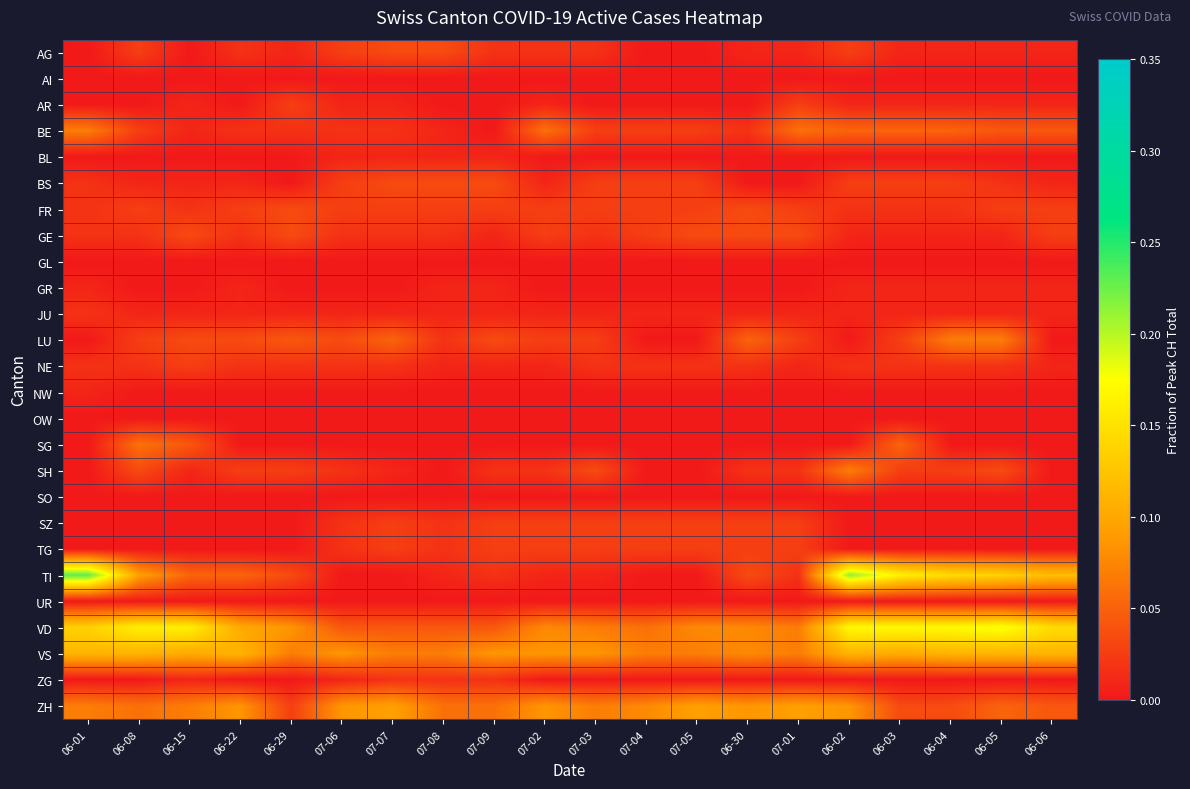

Reading left to right, list all the values displayed in this chart.

AG: 06-01=0.0	06-08=0.0	06-15=0.0	06-22=0.0	06-29=0.0	07-06=0.0	07-07=0.0	07-08=0.0	07-09=0.0	07-02=0.0	07-03=0.0	07-04=0.0	07-05=0.0	06-30=0.0	07-01=0.0	06-02=0.0	06-03=0.0	06-04=0.0	06-05=0.0	06-06=0.0
AI: 06-01=0.0	06-08=0.0	06-15=0.0	06-22=0.0	06-29=0.0	07-06=0.0	07-07=0.0	07-08=0.0	07-09=0.0	07-02=0.0	07-03=0.0	07-04=0.0	07-05=0.0	06-30=0.0	07-01=0.0	06-02=0.0	06-03=0.0	06-04=0.0	06-05=0.0	06-06=0.0
AR: 06-01=0.0	06-08=0.0	06-15=0.0	06-22=0.0	06-29=0.0	07-06=0.0	07-07=0.0	07-08=0.0	07-09=0.0	07-02=0.0	07-03=0.0	07-04=0.0	07-05=0.0	06-30=0.0	07-01=0.0	06-02=0.0	06-03=0.0	06-04=0.0	06-05=0.0	06-06=0.0
BE: 06-01=0.1	06-08=0.0	06-15=0.0	06-22=0.0	06-29=0.0	07-06=0.0	07-07=0.0	07-08=0.0	07-09=0.0	07-02=0.1	07-03=0.0	07-04=0.0	07-05=0.0	06-30=0.0	07-01=0.1	06-02=0.1	06-03=0.1	06-04=0.1	06-05=0.0	06-06=0.0
BL: 06-01=0.0	06-08=0.0	06-15=0.0	06-22=0.0	06-29=0.0	07-06=0.0	07-07=0.0	07-08=0.0	07-09=0.0	07-02=0.0	07-03=0.0	07-04=0.0	07-05=0.0	06-30=0.0	07-01=0.0	06-02=0.0	06-03=0.0	06-04=0.0	06-05=0.0	06-06=0.0
BS: 06-01=0.0	06-08=0.0	06-15=0.0	06-22=0.0	06-29=0.0	07-06=0.0	07-07=0.0	07-08=0.0	07-09=0.0	07-02=0.0	07-03=0.0	07-04=0.0	07-05=0.0	06-30=0.0	07-01=0.0	06-02=0.0	06-03=0.0	06-04=0.0	06-05=0.0	06-06=0.0
FR: 06-01=0.0	06-08=0.0	06-15=0.0	06-22=0.0	06-29=0.0	07-06=0.0	07-07=0.0	07-08=0.0	07-09=0.0	07-02=0.0	07-03=0.0	07-04=0.0	07-05=0.0	06-30=0.0	07-01=0.0	06-02=0.0	06-03=0.0	06-04=0.0	06-05=0.0	06-06=0.0
GE: 06-01=0.0	06-08=0.0	06-15=0.0	06-22=0.0	06-29=0.0	07-06=0.0	07-07=0.0	07-08=0.0	07-09=0.0	07-02=0.0	07-03=0.0	07-04=0.0	07-05=0.0	06-30=0.0	07-01=0.0	06-02=0.0	06-03=0.0	06-04=0.0	06-05=0.0	06-06=0.0
GL: 06-01=0.0	06-08=0.0	06-15=0.0	06-22=0.0	06-29=0.0	07-06=0.0	07-07=0.0	07-08=0.0	07-09=0.0	07-02=0.0	07-03=0.0	07-04=0.0	07-05=0.0	06-30=0.0	07-01=0.0	06-02=0.0	06-03=0.0	06-04=0.0	06-05=0.0	06-06=0.0
GR: 06-01=0.0	06-08=0.0	06-15=0.0	06-22=0.0	06-29=0.0	07-06=0.0	07-07=0.0	07-08=0.0	07-09=0.0	07-02=0.0	07-03=0.0	07-04=0.0	07-05=0.0	06-30=0.0	07-01=0.0	06-02=0.0	06-03=0.0	06-04=0.0	06-05=0.0	06-06=0.0
JU: 06-01=0.0	06-08=0.0	06-15=0.0	06-22=0.0	06-29=0.0	07-06=0.0	07-07=0.0	07-08=0.0	07-09=0.0	07-02=0.0	07-03=0.0	07-04=0.0	07-05=0.0	06-30=0.0	07-01=0.0	06-02=0.0	06-03=0.0	06-04=0.0	06-05=0.0	06-06=0.0
LU: 06-01=0.0	06-08=0.0	06-15=0.0	06-22=0.0	06-29=0.0	07-06=0.0	07-07=0.1	07-08=0.0	07-09=0.0	07-02=0.0	07-03=0.0	07-04=0.0	07-05=0.0	06-30=0.1	07-01=0.0	06-02=0.0	06-03=0.0	06-04=0.1	06-05=0.1	06-06=0.0
NE: 06-01=0.0	06-08=0.0	06-15=0.0	06-22=0.0	06-29=0.0	07-06=0.0	07-07=0.0	07-08=0.0	07-09=0.0	07-02=0.0	07-03=0.0	07-04=0.0	07-05=0.0	06-30=0.0	07-01=0.0	06-02=0.0	06-03=0.0	06-04=0.0	06-05=0.0	06-06=0.0
NW: 06-01=0.0	06-08=0.0	06-15=0.0	06-22=0.0	06-29=0.0	07-06=0.0	07-07=0.0	07-08=0.0	07-09=0.0	07-02=0.0	07-03=0.0	07-04=0.0	07-05=0.0	06-30=0.0	07-01=0.0	06-02=0.0	06-03=0.0	06-04=0.0	06-05=0.0	06-06=0.0
OW: 06-01=0.0	06-08=0.0	06-15=0.0	06-22=0.0	06-29=0.0	07-06=0.0	07-07=0.0	07-08=0.0	07-09=0.0	07-02=0.0	07-03=0.0	07-04=0.0	07-05=0.0	06-30=0.0	07-01=0.0	06-02=0.0	06-03=0.0	06-04=0.0	06-05=0.0	06-06=0.0
SG: 06-01=0.0	06-08=0.1	06-15=0.0	06-22=0.0	06-29=0.0	07-06=0.0	07-07=0.0	07-08=0.0	07-09=0.0	07-02=0.0	07-03=0.0	07-04=0.0	07-05=0.0	06-30=0.0	07-01=0.0	06-02=0.0	06-03=0.1	06-04=0.0	06-05=0.0	06-06=0.0
SH: 06-01=0.0	06-08=0.0	06-15=0.0	06-22=0.0	06-29=0.0	07-06=0.0	07-07=0.0	07-08=0.0	07-09=0.0	07-02=0.0	07-03=0.0	07-04=0.0	07-05=0.0	06-30=0.0	07-01=0.0	06-02=0.1	06-03=0.0	06-04=0.0	06-05=0.0	06-06=0.0
SO: 06-01=0.0	06-08=0.0	06-15=0.0	06-22=0.0	06-29=0.0	07-06=0.0	07-07=0.0	07-08=0.0	07-09=0.0	07-02=0.0	07-03=0.0	07-04=0.0	07-05=0.0	06-30=0.0	07-01=0.0	06-02=0.0	06-03=0.0	06-04=0.0	06-05=0.0	06-06=0.0
SZ: 06-01=0.0	06-08=0.0	06-15=0.0	06-22=0.0	06-29=0.0	07-06=0.0	07-07=0.0	07-08=0.0	07-09=0.0	07-02=0.0	07-03=0.0	07-04=0.0	07-05=0.0	06-30=0.0	07-01=0.0	06-02=0.0	06-03=0.0	06-04=0.0	06-05=0.0	06-06=0.0
TG: 06-01=0.0	06-08=0.0	06-15=0.0	06-22=0.0	06-29=0.0	07-06=0.0	07-07=0.0	07-08=0.0	07-09=0.0	07-02=0.0	07-03=0.0	07-04=0.0	07-05=0.0	06-30=0.0	07-01=0.0	06-02=0.0	06-03=0.0	06-04=0.0	06-05=0.0	06-06=0.0
TI: 06-01=0.2	06-08=0.1	06-15=0.1	06-22=0.1	06-29=0.0	07-06=0.0	07-07=0.0	07-08=0.0	07-09=0.0	07-02=0.0	07-03=0.0	07-04=0.0	07-05=0.0	06-30=0.0	07-01=0.0	06-02=0.2	06-03=0.2	06-04=0.1	06-05=0.1	06-06=0.1
UR: 06-01=0.0	06-08=0.0	06-15=0.0	06-22=0.0	06-29=0.0	07-06=0.0	07-07=0.0	07-08=0.0	07-09=0.0	07-02=0.0	07-03=0.0	07-04=0.0	07-05=0.0	06-30=0.0	07-01=0.0	06-02=0.0	06-03=0.0	06-04=0.0	06-05=0.0	06-06=0.0
VD: 06-01=0.1	06-08=0.2	06-15=0.2	06-22=0.1	06-29=0.1	07-06=0.0	07-07=0.0	07-08=0.0	07-09=0.0	07-02=0.1	07-03=0.1	07-04=0.1	07-05=0.1	06-30=0.1	07-01=0.1	06-02=0.2	06-03=0.2	06-04=0.2	06-05=0.2	06-06=0.1
VS: 06-01=0.1	06-08=0.1	06-15=0.1	06-22=0.1	06-29=0.1	07-06=0.1	07-07=0.1	07-08=0.1	07-09=0.1	07-02=0.1	07-03=0.1	07-04=0.1	07-05=0.1	06-30=0.1	07-01=0.1	06-02=0.1	06-03=0.1	06-04=0.1	06-05=0.1	06-06=0.1
ZG: 06-01=0.0	06-08=0.0	06-15=0.0	06-22=0.0	06-29=0.0	07-06=0.0	07-07=0.0	07-08=0.0	07-09=0.0	07-02=0.0	07-03=0.0	07-04=0.0	07-05=0.0	06-30=0.0	07-01=0.0	06-02=0.0	06-03=0.0	06-04=0.0	06-05=0.0	06-06=0.0
ZH: 06-01=0.1	06-08=0.1	06-15=0.1	06-22=0.1	06-29=0.0	07-06=0.1	07-07=0.1	07-08=0.1	07-09=0.1	07-02=0.1	07-03=0.1	07-04=0.1	07-05=0.1	06-30=0.1	07-01=0.1	06-02=0.1	06-03=0.0	06-04=0.0	06-05=0.1	06-06=0.0